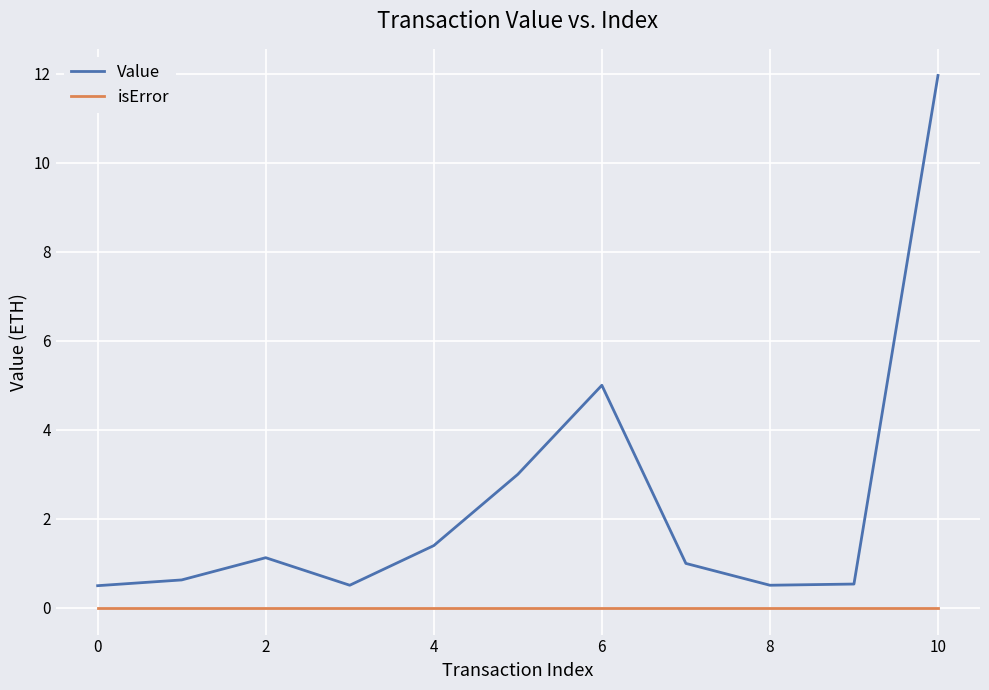

True or false: isError and Value intersect in this chart.

False